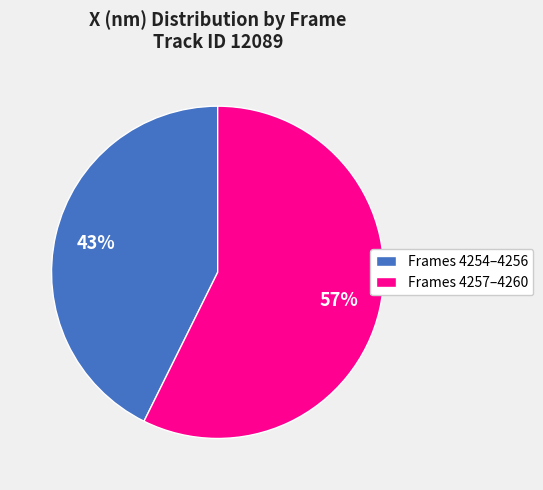

What is the ratio of the value at Frames 4257–4260 to the value at Frames 4254–4256?

1.3